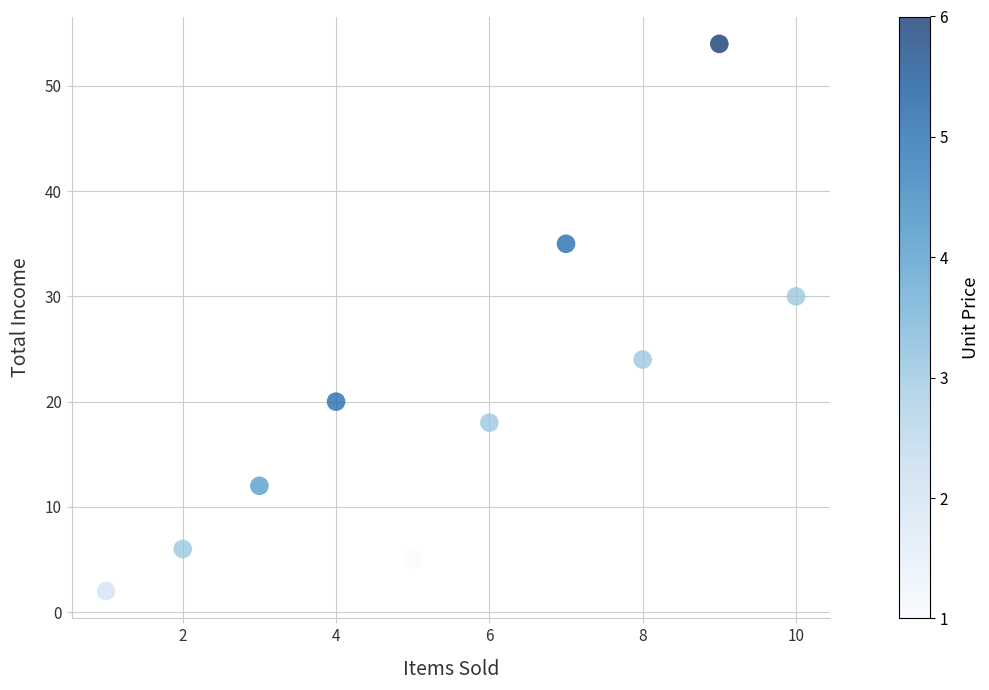

What Y value in the scatter plot is closest to 28?

30